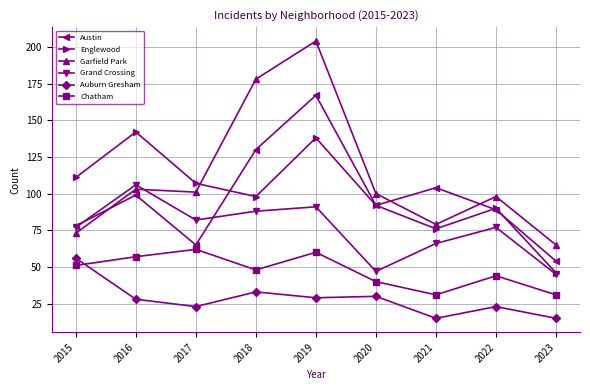

List the series in order of their peak value, lowest first.

Auburn Gresham, Chatham, Grand Crossing, Englewood, Austin, Garfield Park